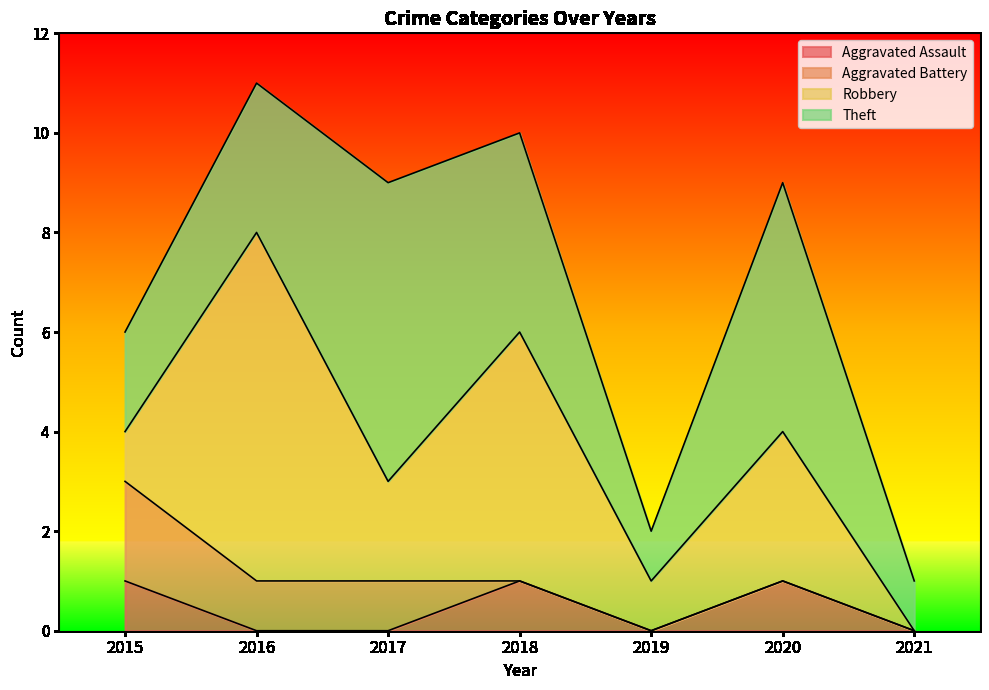

How many times do Aggravated Assault and Aggravated Battery cross each other?

1